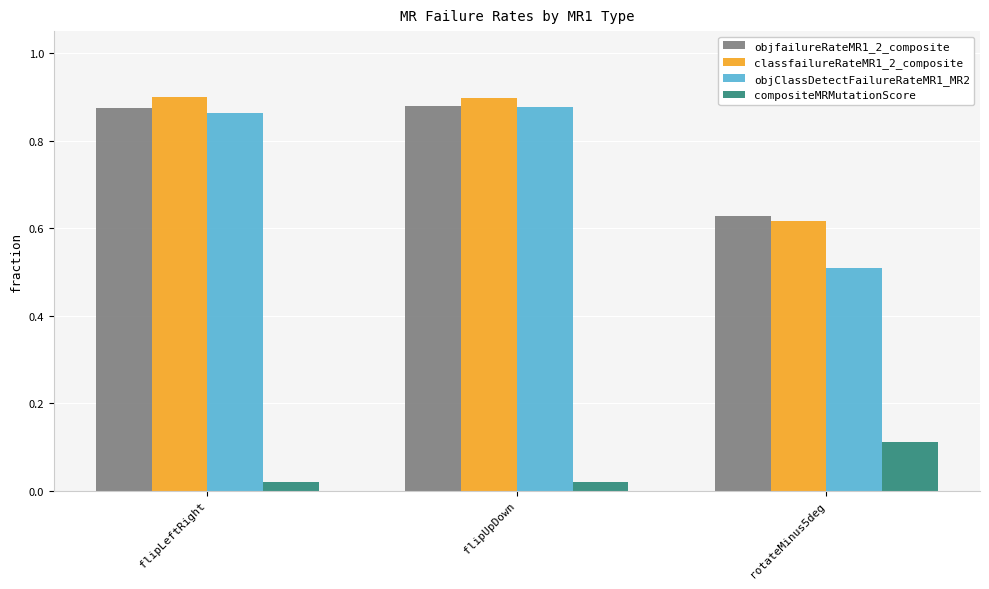

At which label does objClassDetectFailureRateMR1_MR2 reach its minimum?

rotateMinus5deg